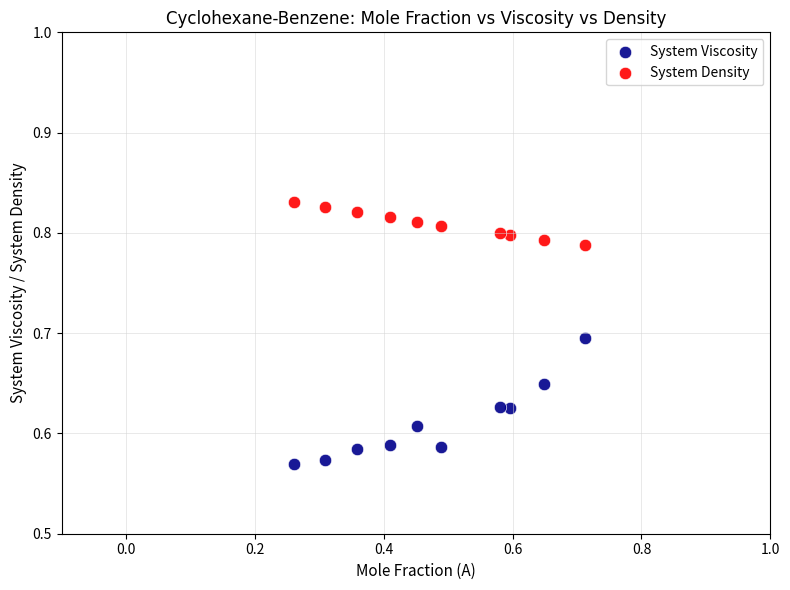

Which series contains the highest Y value?

System Density